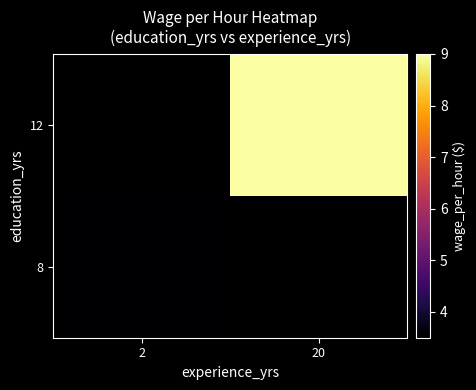

The value of 12 at 20 is 13.6. True or false?

False